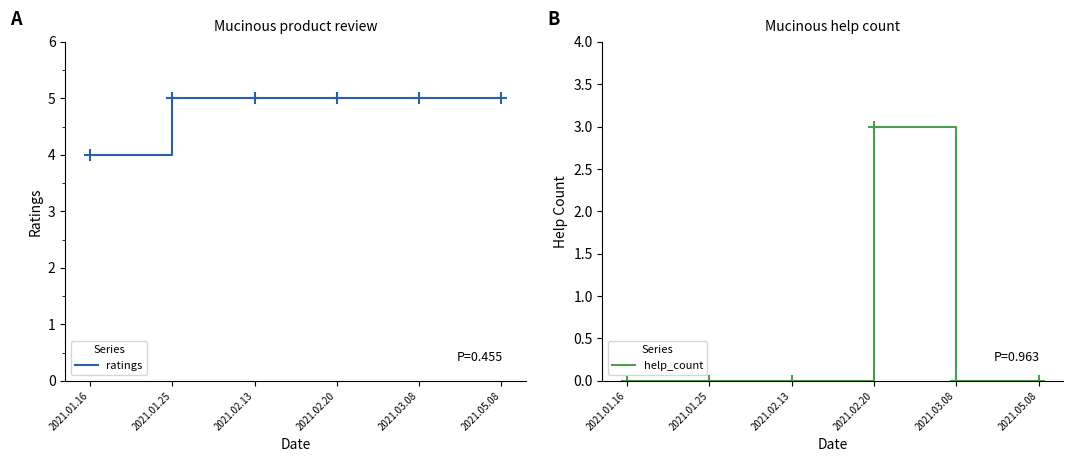

Reading left to right, extract all data points from this chart.

ratings: 2021.01.16=4	2021.01.25=5	2021.02.13=5	2021.02.20=5	2021.03.08=5	2021.05.08=5
help_count: 2021.01.16=0	2021.01.25=0	2021.02.13=0	2021.02.20=3	2021.03.08=0	2021.05.08=0